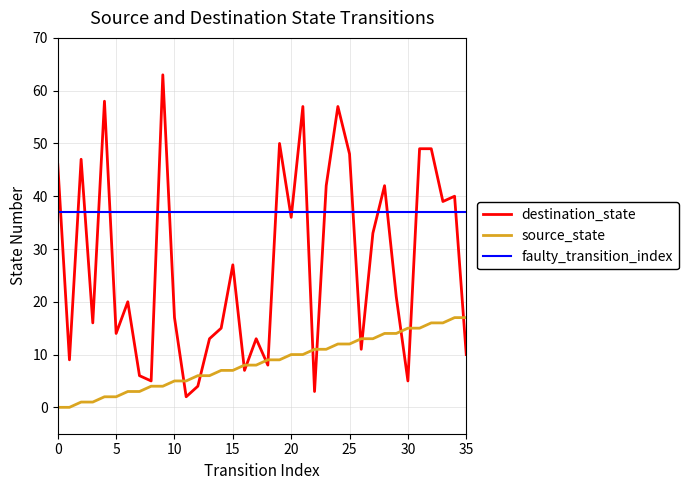

What is the maximum value for faulty_transition_index?

37